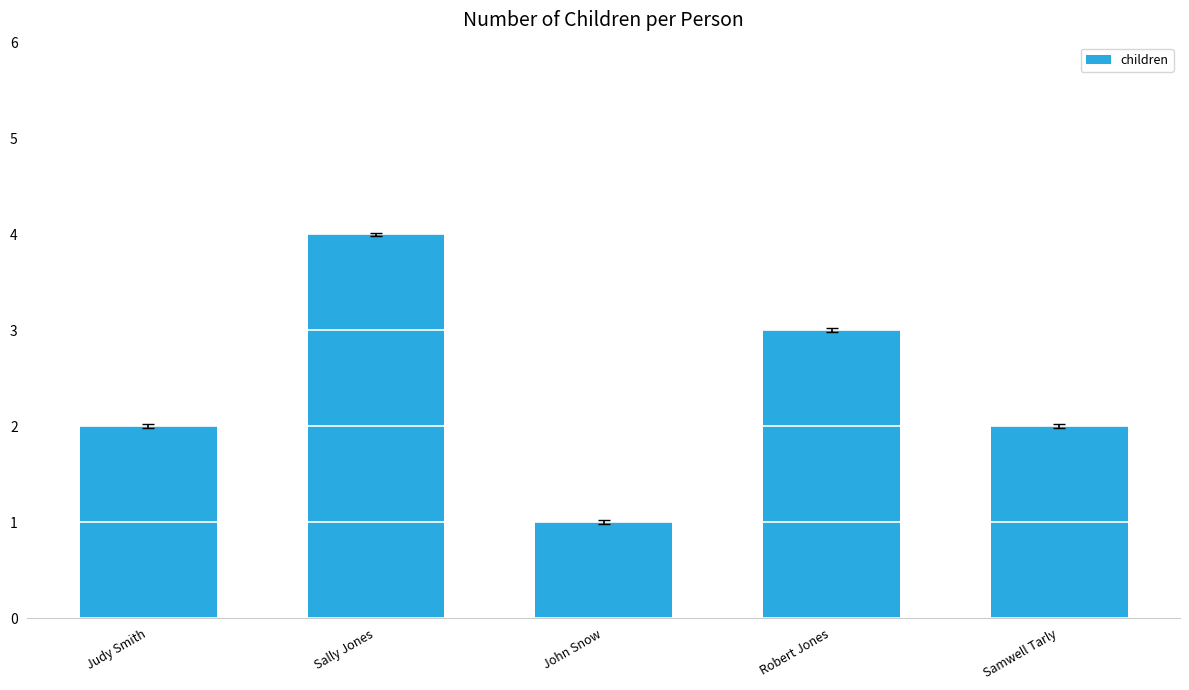

What value does the data have at Samwell Tarly?

2